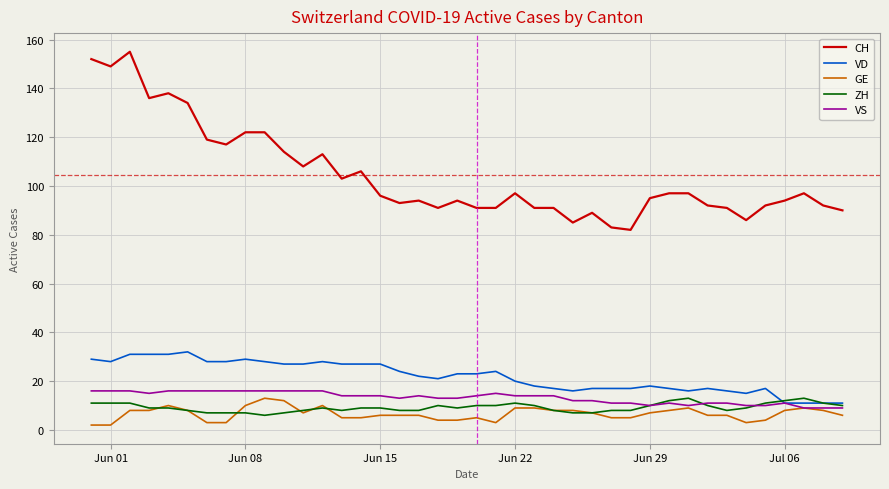

Which series has the largest range (max minus min)?

CH